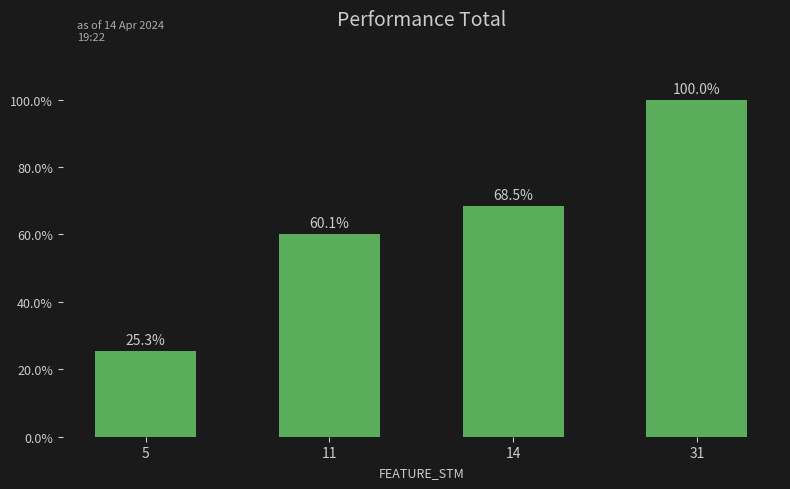

How many data points does each series have?

4